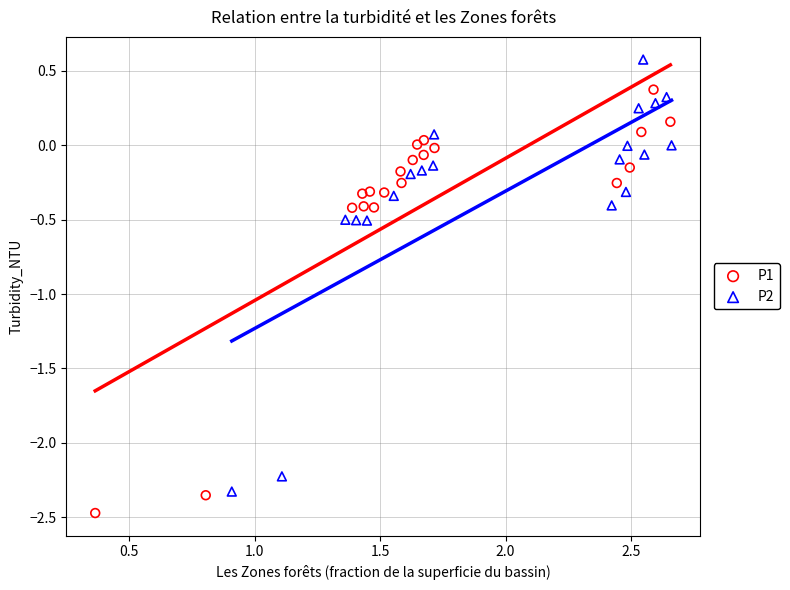

Which series contains the lowest Y value?

P1